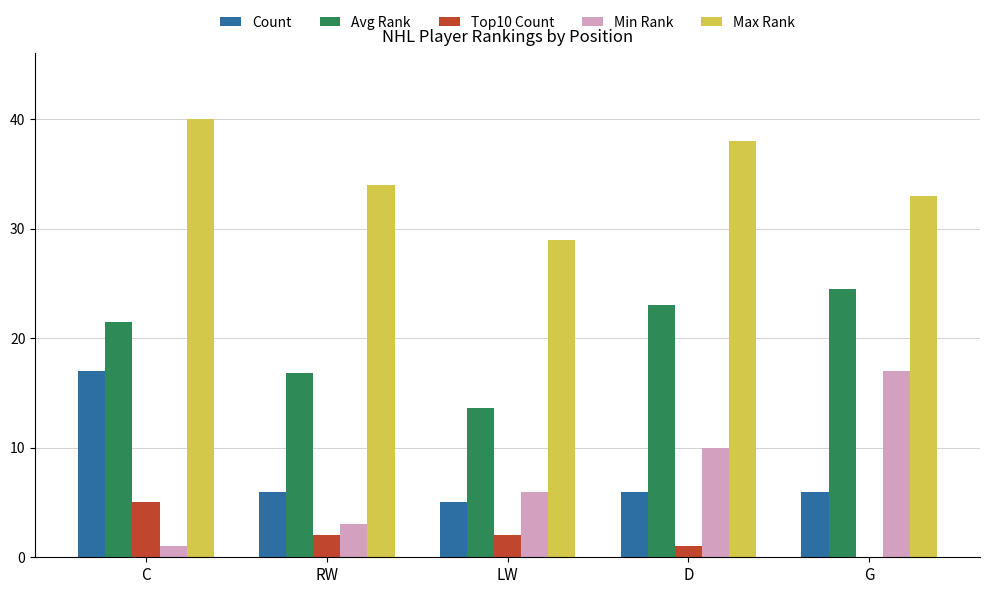

Is the value of Top10 Count at D greater than the value of Avg Rank at G?

No